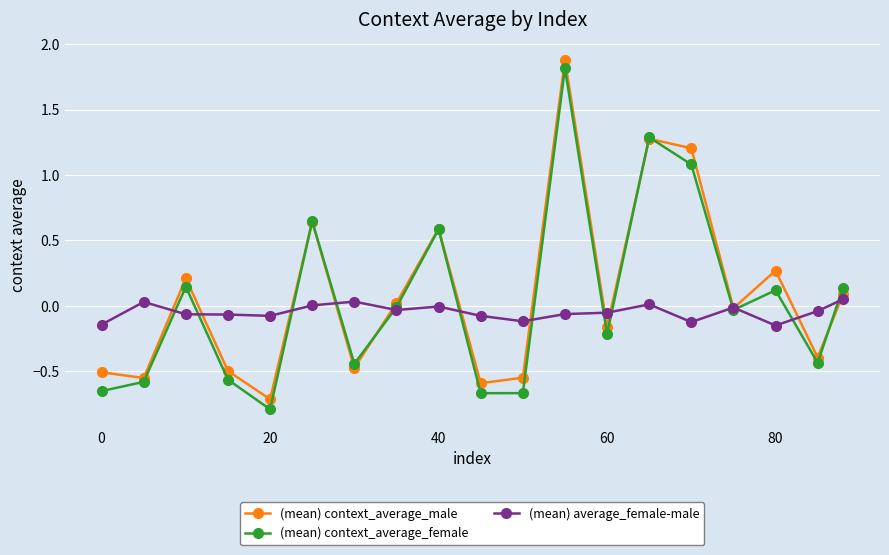

True or false: (mean) average_female-male has more than 1 interior local peaks.

True